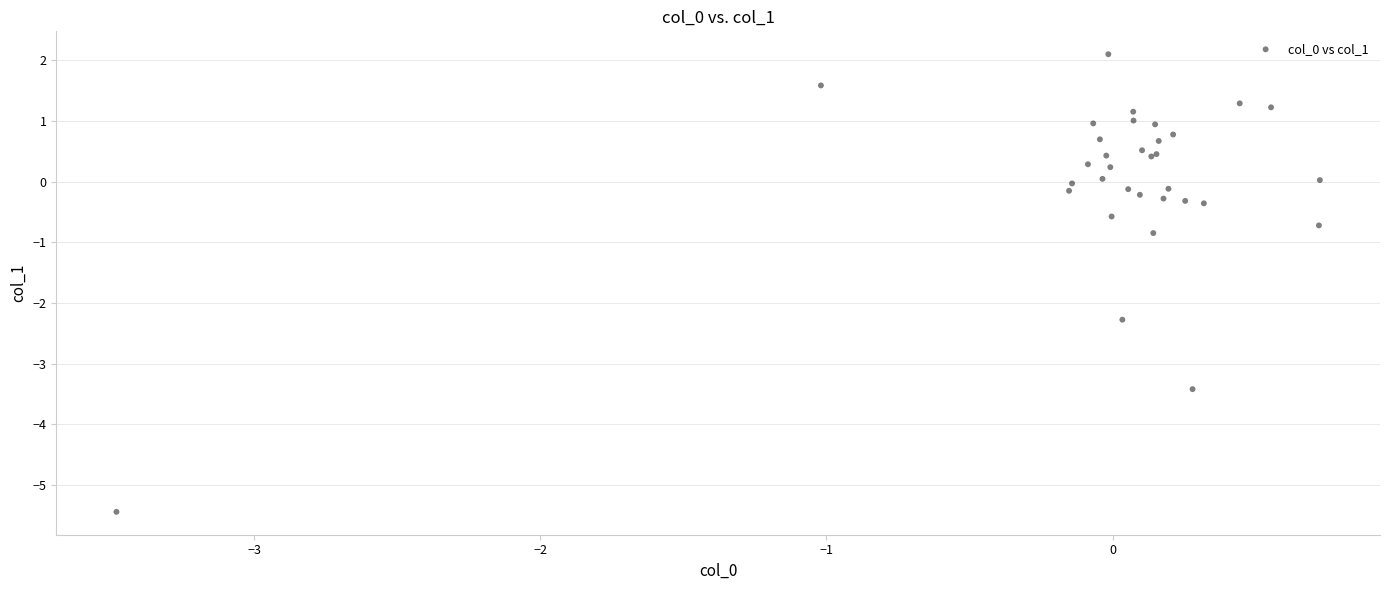

What Y value in the scatter plot is closest to -1?

-0.8